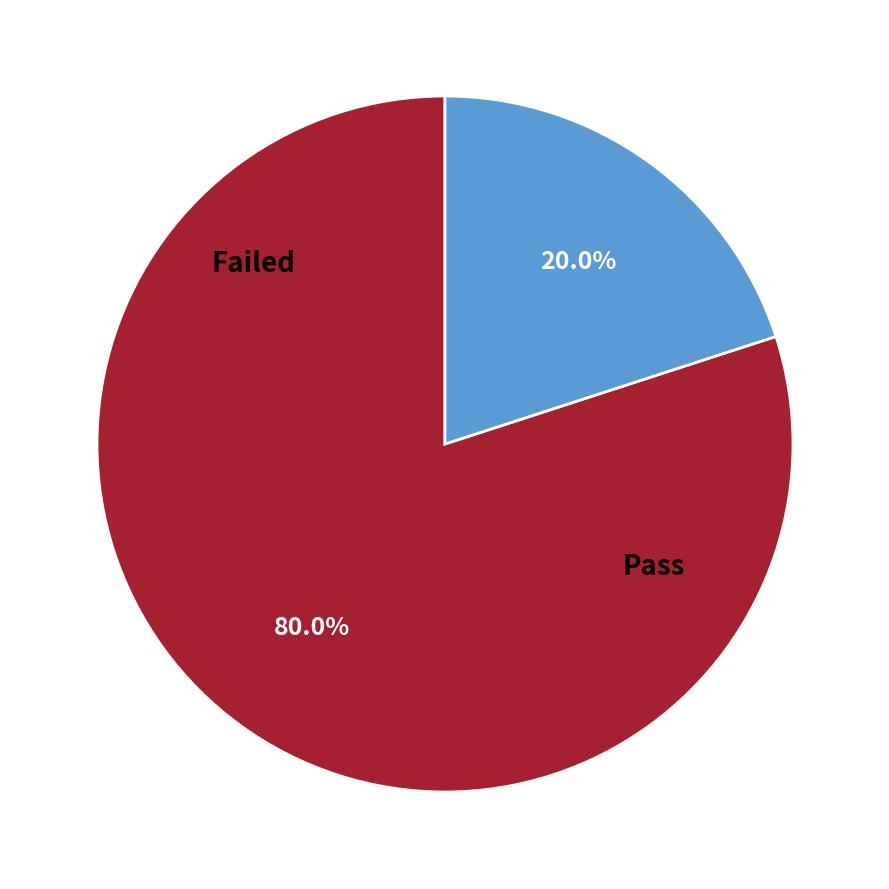

To the nearest percent, what percentage of the pie is Pass?

80%